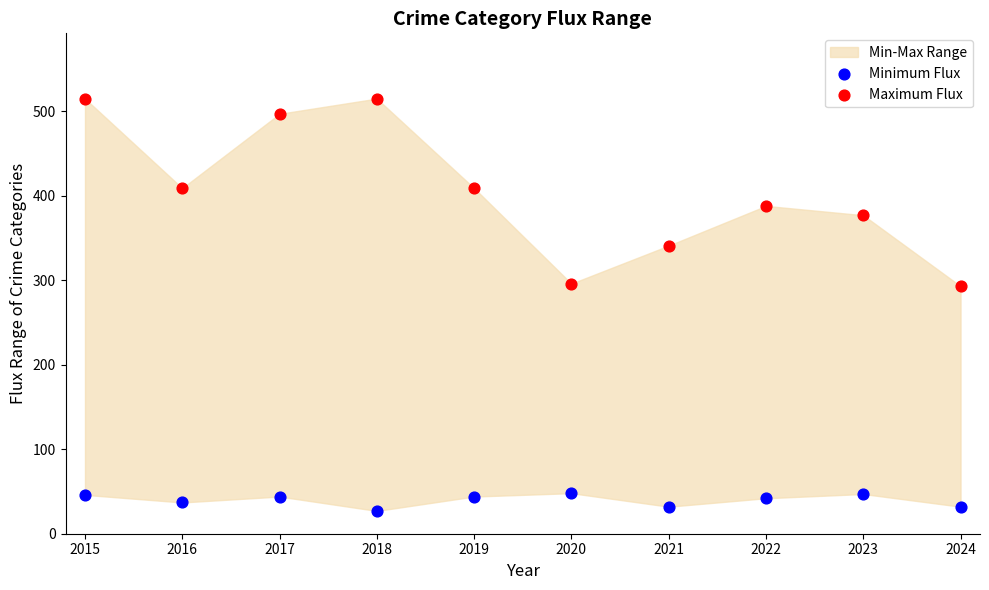

Which series reaches the maximum Y coordinate?

Maximum Flux